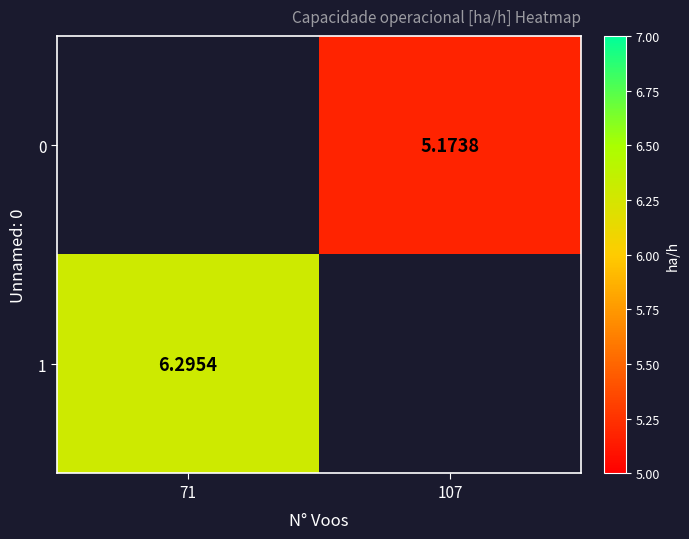

Is the value of 1 at 71 greater than the value of 0 at 71?

No